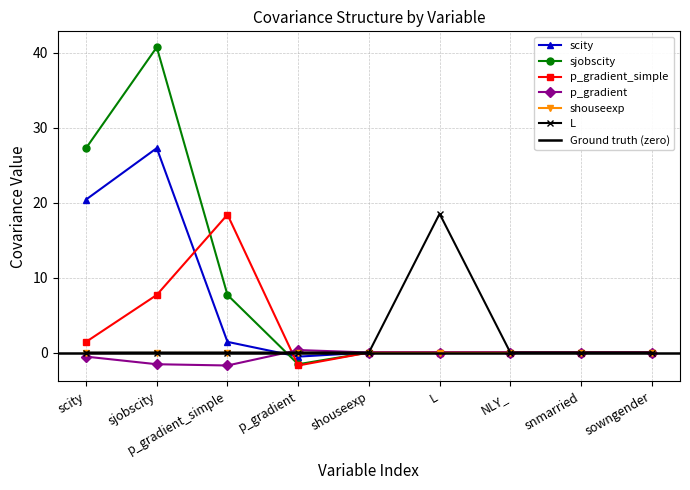

At how many categories does at least one series exceed 26?

2